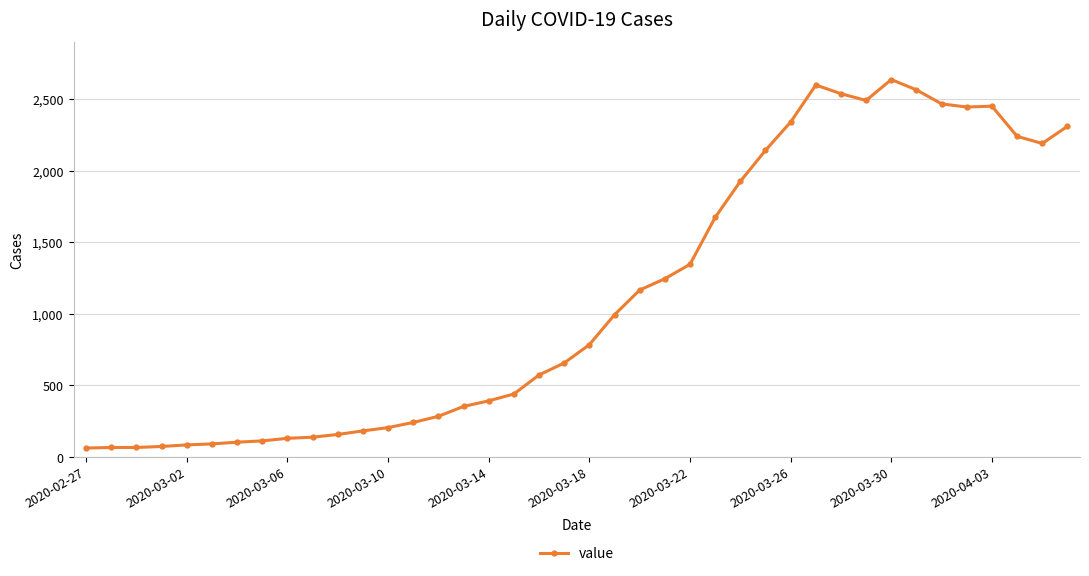

What is the maximum value shown in the chart?

2638